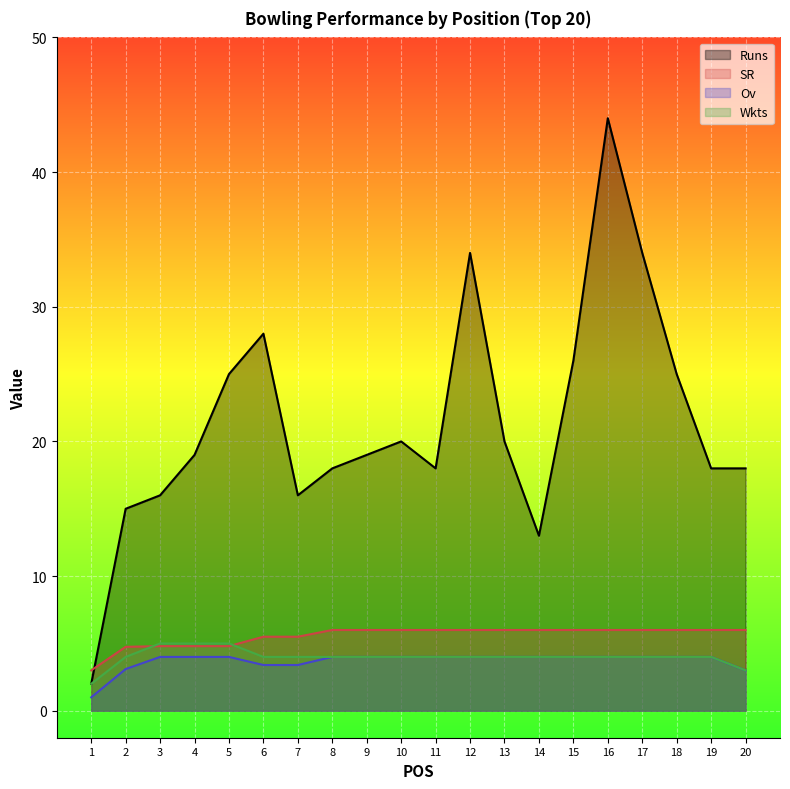

In Runs, how many points are lower than both neighbors (excluding endpoints)?

3